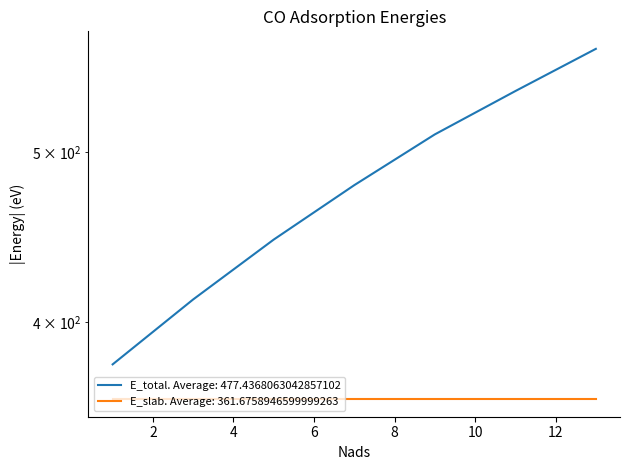

What is the sum of the values at 1 and 11?

920.4